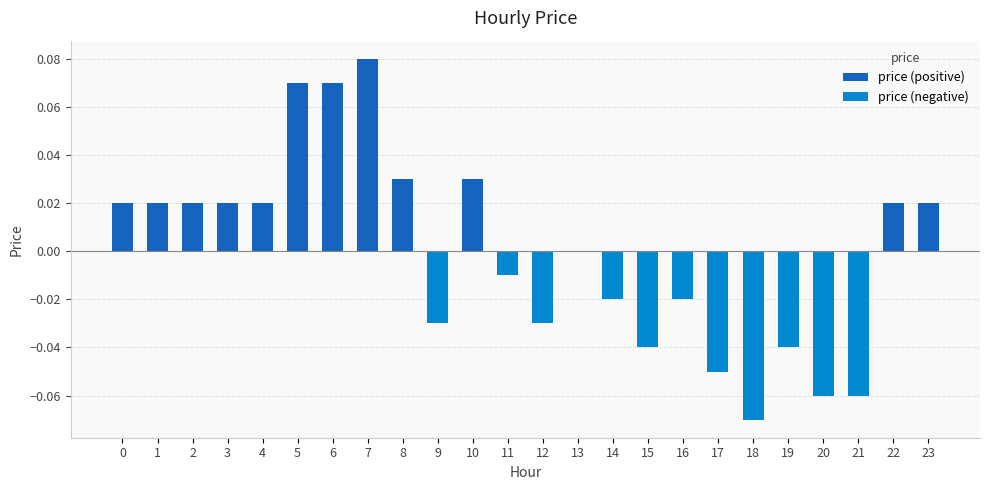

What is the smallest value displayed?

-0.1